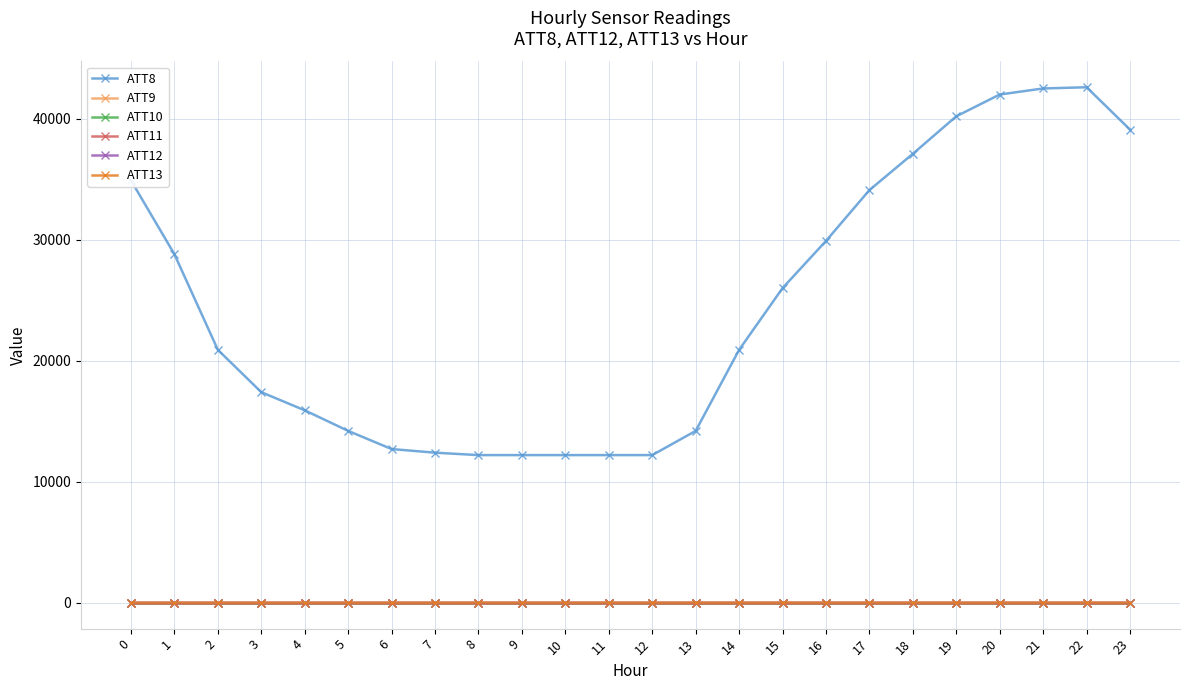

Reading left to right, extract all data points from this chart.

ATT8: 34900.0	28800.0	20900.0	17400.0	15900.0	14200.0	12700.0	12400.0	12200.0	12200.0	12200.0	12200.0	12200.0	14200.0	20900.0	26000.0	29900.0	34100.0	37100.0	40200.0	42000.0	42500.0	42600.0	39100.0
ATT9: -10.0	-10.0	-10.0	-10.0	-10.0	-10.0	-10.0	-10.0	-10.0	-10.0	-10.0	-10.0	-10.0	-10.0	-10.0	-10.0	-10.0	-10.0	-10.0	-10.0	-10.0	-10.0	-10.0	-10.0
ATT10: -10.0	-10.0	-10.0	-10.0	-10.0	-10.0	-10.0	-10.0	-10.0	-10.0	-10.0	-10.0	-10.0	-10.0	-10.0	-10.0	-10.0	-10.0	-10.0	-10.0	-10.0	-10.0	-10.0	-10.0
ATT11: -10.0	-10.0	-10.0	-10.0	-10.0	-10.0	-10.0	-10.0	-10.0	-10.0	-10.0	-10.0	-10.0	-10.0	-10.0	-10.0	-10.0	-10.0	-10.0	-10.0	-10.0	-10.0	-10.0	-10.0
ATT12: 1.9	1.2	1.1	1.9	1.3	1.0	1.3	1.2	1.0	0.8	0.8	1.1	1.0	0.9	1.2	1.3	1.0	1.1	1.1	1.2	1.5	1.3	2.2	1.6
ATT13: 7.1	7.0	7.6	7.7	7.0	6.9	7.3	8.3	10.4	9.7	8.9	10.2	10.2	10.1	9.7	10.5	9.9	9.7	8.8	9.0	9.0	10.7	9.9	9.4